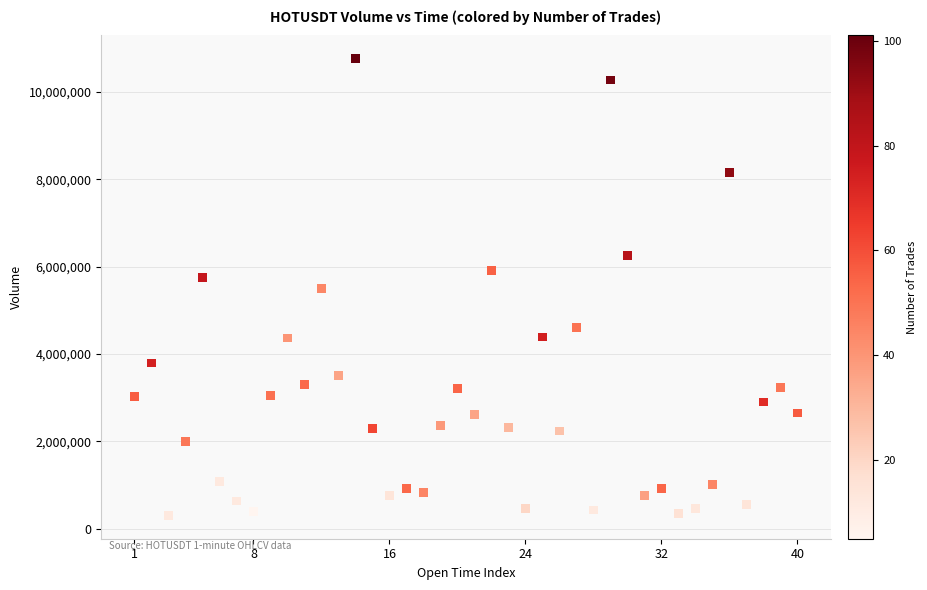

What is the range of X values (max minus min)?

2340000